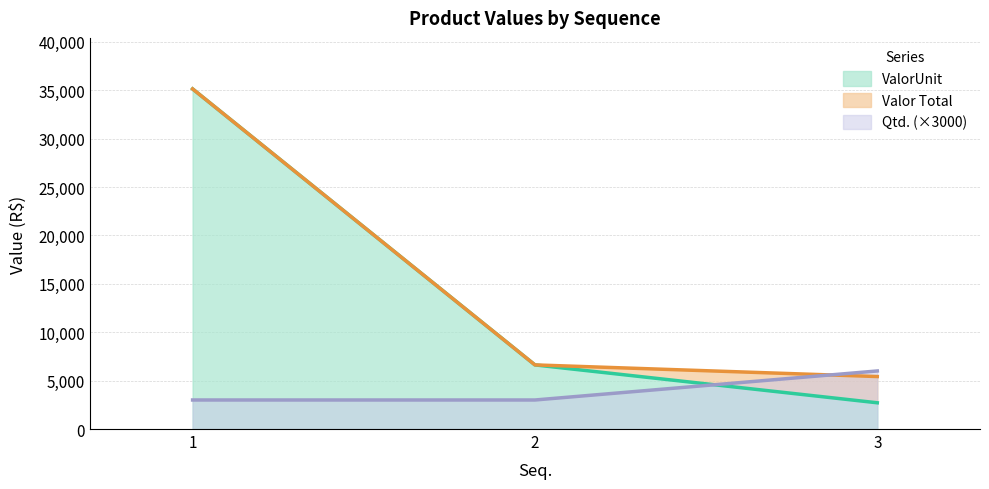

What is the value of the ValorUnit point at the 3rd from the left?

2711.2